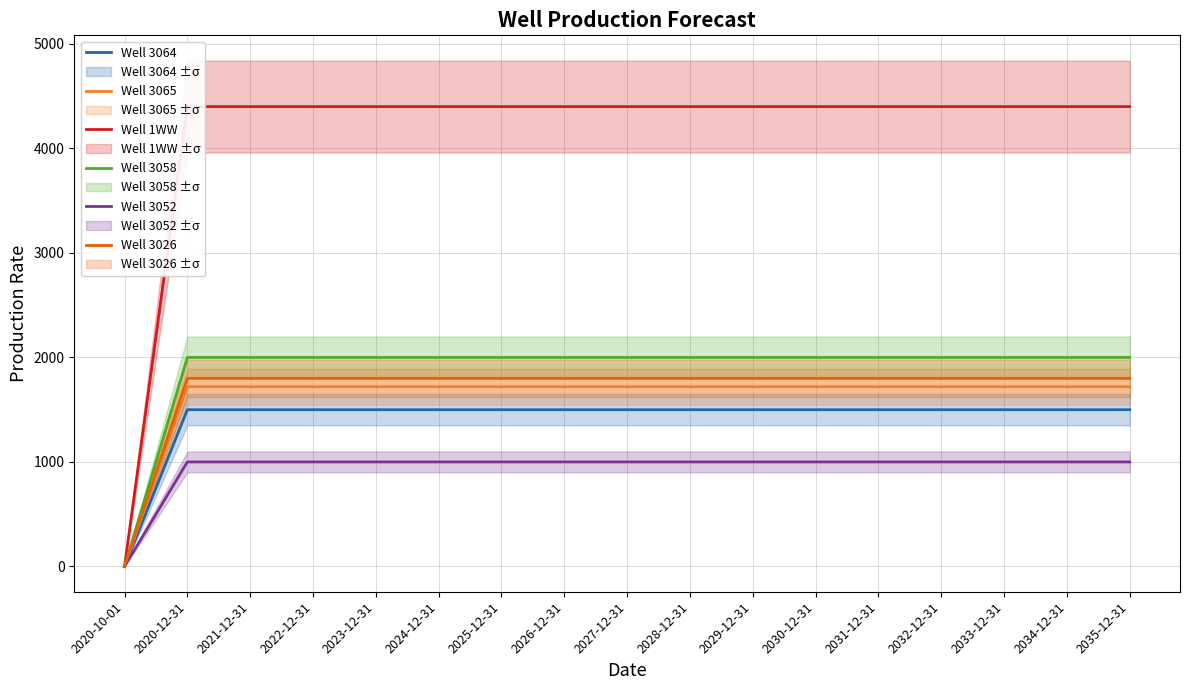

Reading left to right, extract all data points from this chart.

Well 3064: 2020-10-01=0	2020-12-31=1500	2021-12-31=1500	2022-12-31=1500	2023-12-31=1500	2024-12-31=1500	2025-12-31=1500	2026-12-31=1500	2027-12-31=1500	2028-12-31=1500	2029-12-31=1500	2030-12-31=1500	2031-12-31=1500	2032-12-31=1500	2033-12-31=1500	2034-12-31=1500	2035-12-31=1500
Well 3065: 2020-10-01=0	2020-12-31=1720	2021-12-31=1720	2022-12-31=1720	2023-12-31=1720	2024-12-31=1720	2025-12-31=1720	2026-12-31=1720	2027-12-31=1720	2028-12-31=1720	2029-12-31=1720	2030-12-31=1720	2031-12-31=1720	2032-12-31=1720	2033-12-31=1720	2034-12-31=1720	2035-12-31=1720
Well 1WW: 2020-10-01=0	2020-12-31=4400	2021-12-31=4400	2022-12-31=4400	2023-12-31=4400	2024-12-31=4400	2025-12-31=4400	2026-12-31=4400	2027-12-31=4400	2028-12-31=4400	2029-12-31=4400	2030-12-31=4400	2031-12-31=4400	2032-12-31=4400	2033-12-31=4400	2034-12-31=4400	2035-12-31=4400
Well 3058: 2020-10-01=0	2020-12-31=2000	2021-12-31=2000	2022-12-31=2000	2023-12-31=2000	2024-12-31=2000	2025-12-31=2000	2026-12-31=2000	2027-12-31=2000	2028-12-31=2000	2029-12-31=2000	2030-12-31=2000	2031-12-31=2000	2032-12-31=2000	2033-12-31=2000	2034-12-31=2000	2035-12-31=2000
Well 3052: 2020-10-01=0	2020-12-31=1000	2021-12-31=1000	2022-12-31=1000	2023-12-31=1000	2024-12-31=1000	2025-12-31=1000	2026-12-31=1000	2027-12-31=1000	2028-12-31=1000	2029-12-31=1000	2030-12-31=1000	2031-12-31=1000	2032-12-31=1000	2033-12-31=1000	2034-12-31=1000	2035-12-31=1000
Well 3026: 2020-10-01=0	2020-12-31=1800	2021-12-31=1800	2022-12-31=1800	2023-12-31=1800	2024-12-31=1800	2025-12-31=1800	2026-12-31=1800	2027-12-31=1800	2028-12-31=1800	2029-12-31=1800	2030-12-31=1800	2031-12-31=1800	2032-12-31=1800	2033-12-31=1800	2034-12-31=1800	2035-12-31=1800